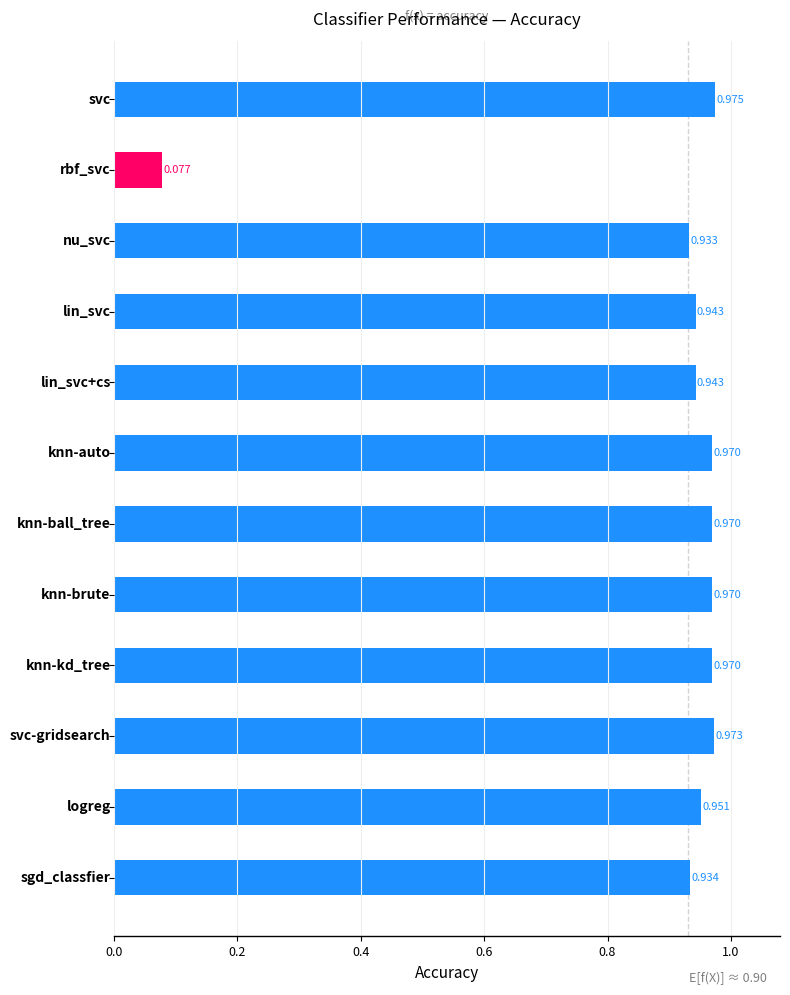

Are the bars horizontal?

Yes